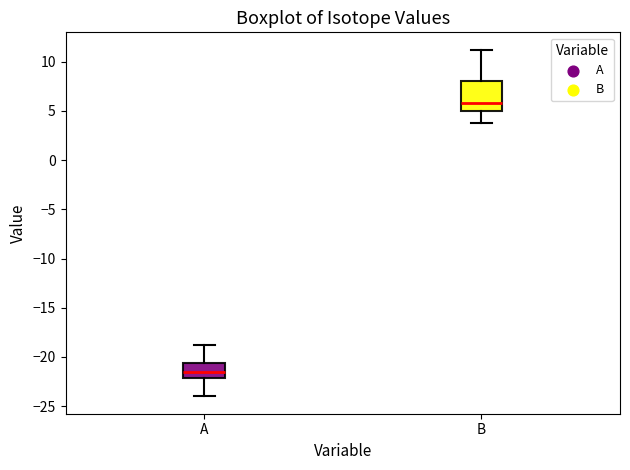

Reading left to right, transcribe this box plot: for each box, give where its median line is, the range the box spans, and where its two whiskers end, as read against the y-axis. The values are not printed on the chart, so give them approximately, as read against the axis.

A: median -21.5, box -22.0 to -20.5, whiskers -24.0 to -19.0
B: median 6.0, box 5.0 to 8.0, whiskers 4.0 to 11.0